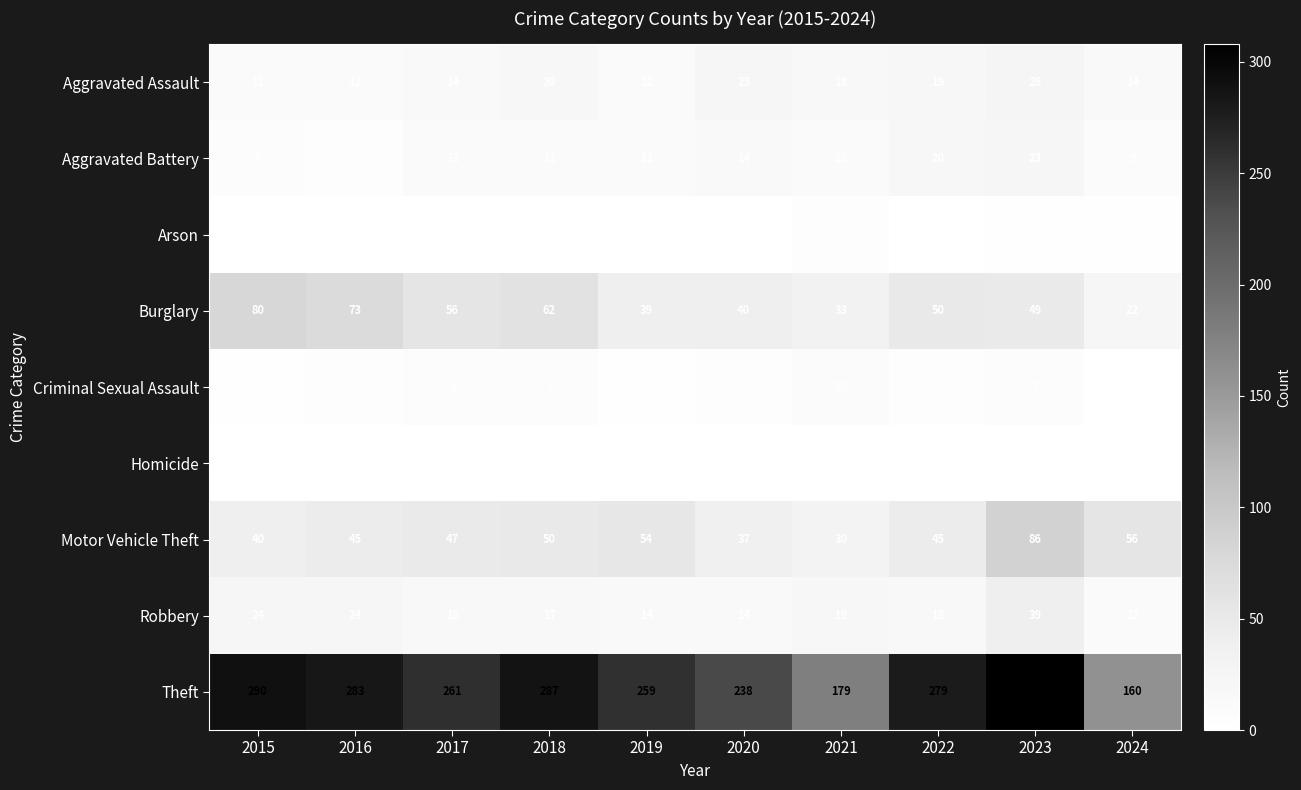

List the series in order of their peak value, lowest first.

Homicide, Arson, Criminal Sexual Assault, Aggravated Battery, Aggravated Assault, Robbery, Burglary, Motor Vehicle Theft, Theft